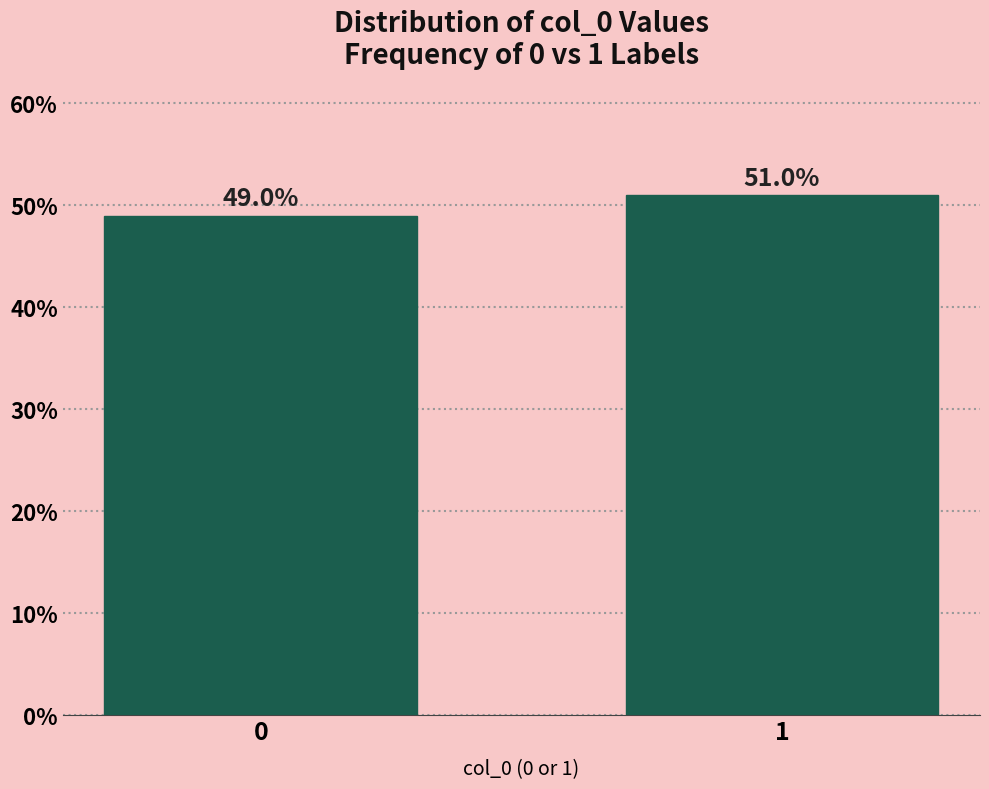

Reading right to left, transcribe all the data shown in this chart.

1=51	0=49